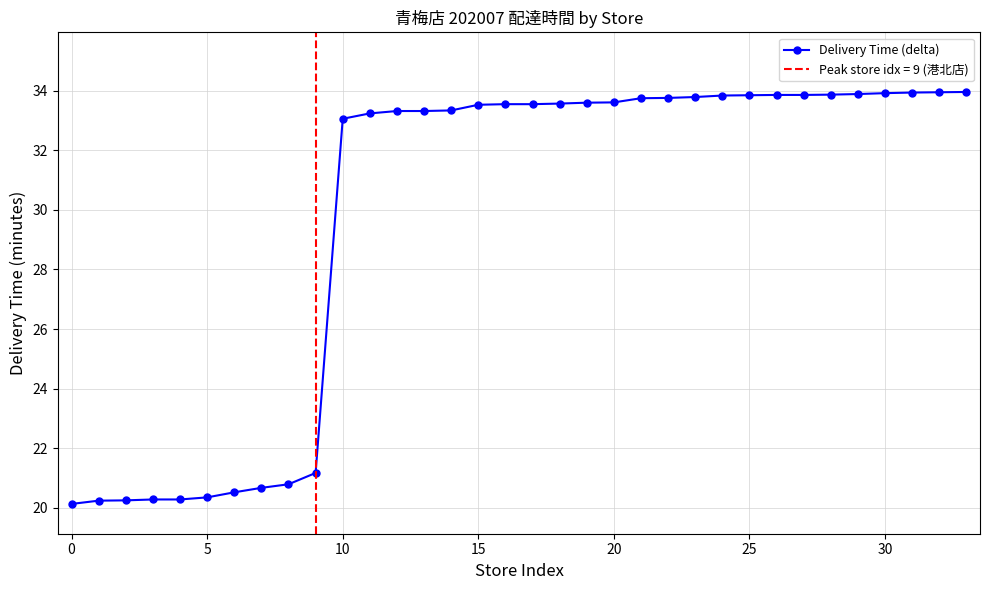

Is this an area chart (filled region under the line)?

No